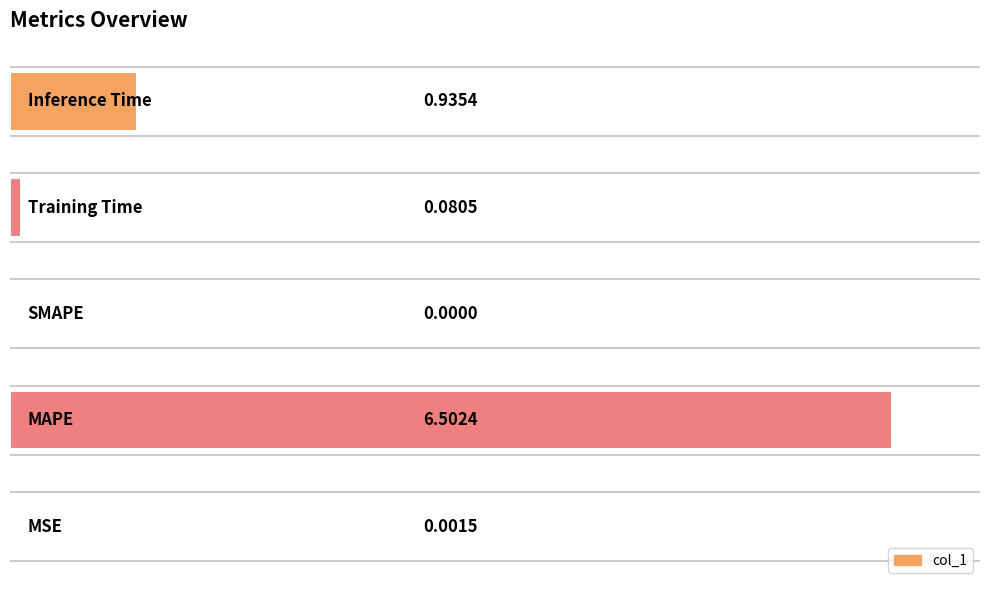

What is the sum of all values?

7.5